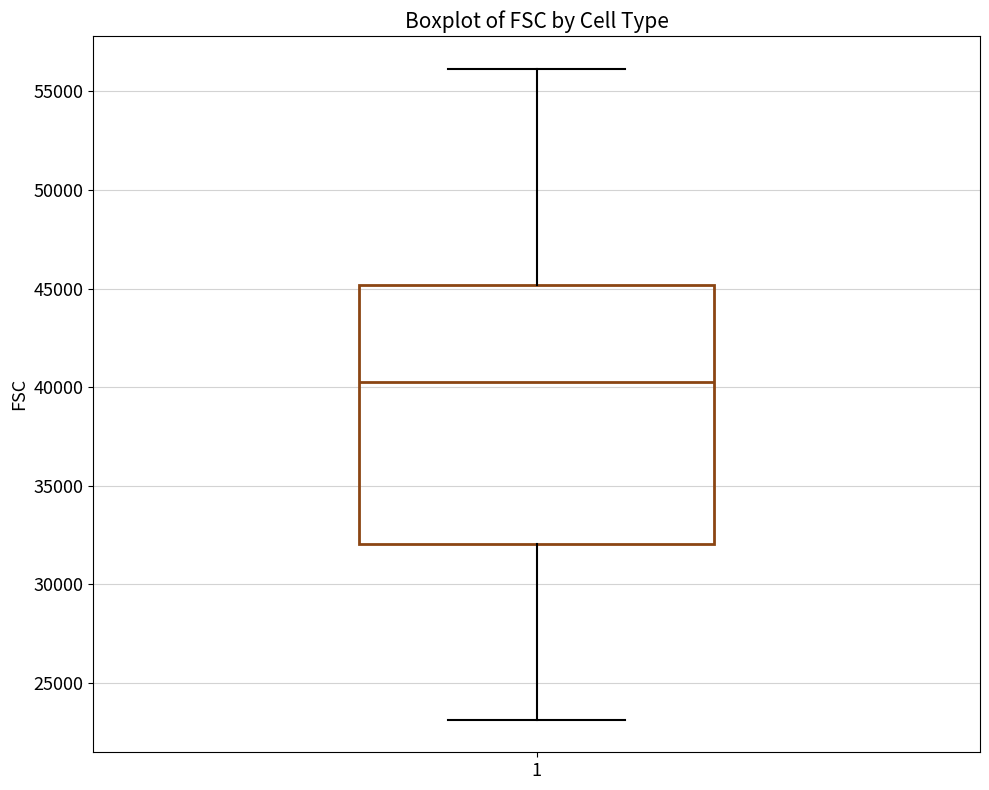

Transcribe this box plot: give where the median line is, the range the box spans, and where the two whiskers end, as read against the y-axis. The values are not printed on the chart, so give them approximately, as read against the axis.

median 40500, box 32000 to 45000, whiskers 23000 to 56000